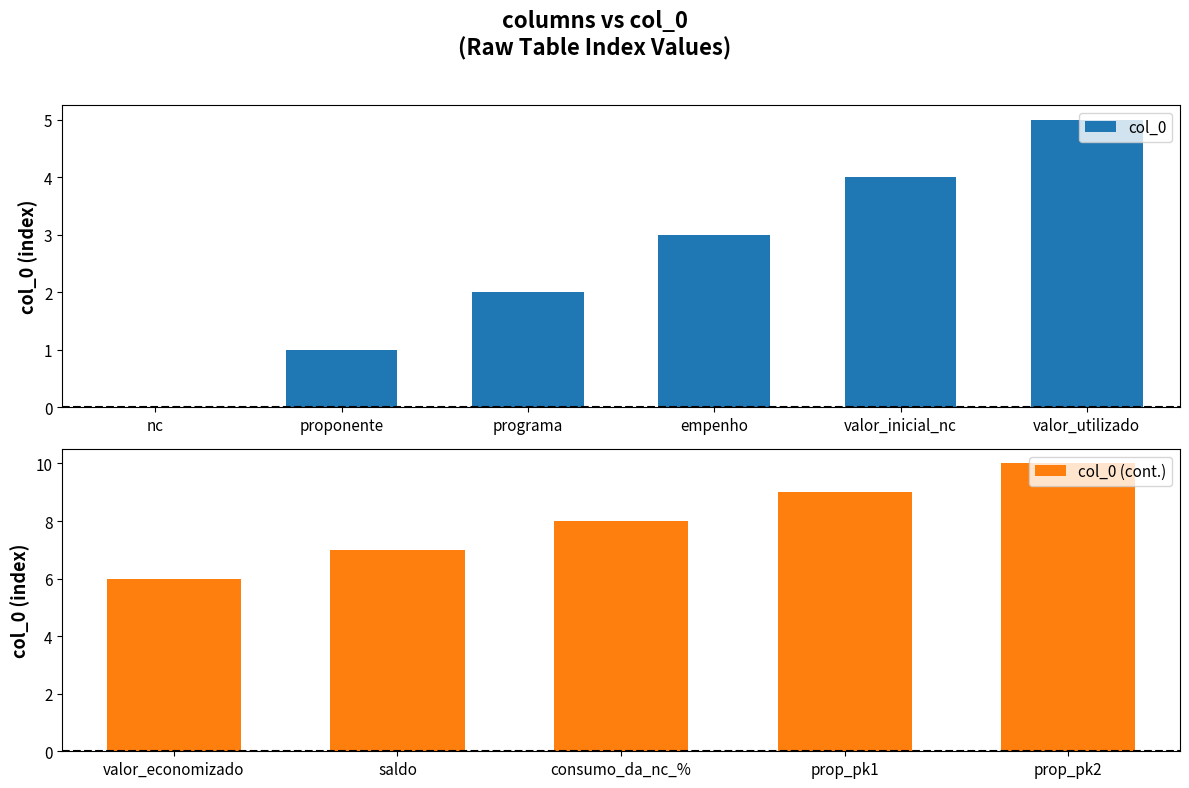

What is the value of the 11th bar from the left?

10